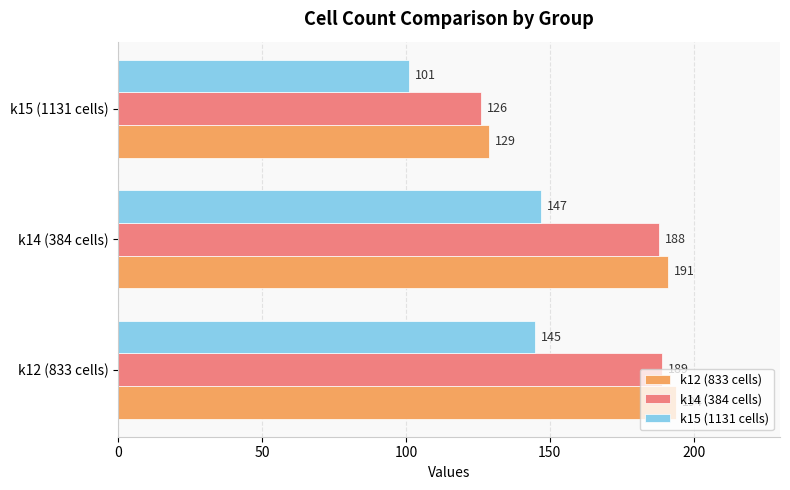

The k15 (1131 cells) series shows 138 at k15 (1131 cells). True or false?

False